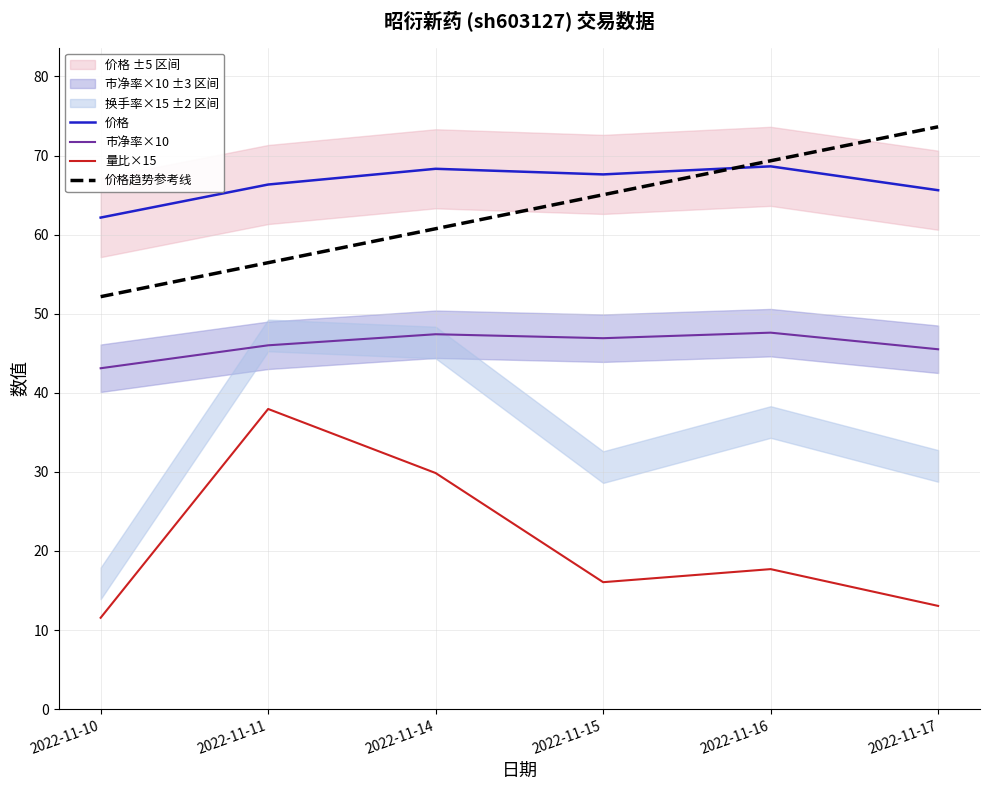

Rank the series by their maximum value, from highest to lowest.

价格趋势参考线, 价格, 市净率×10, 量比×15